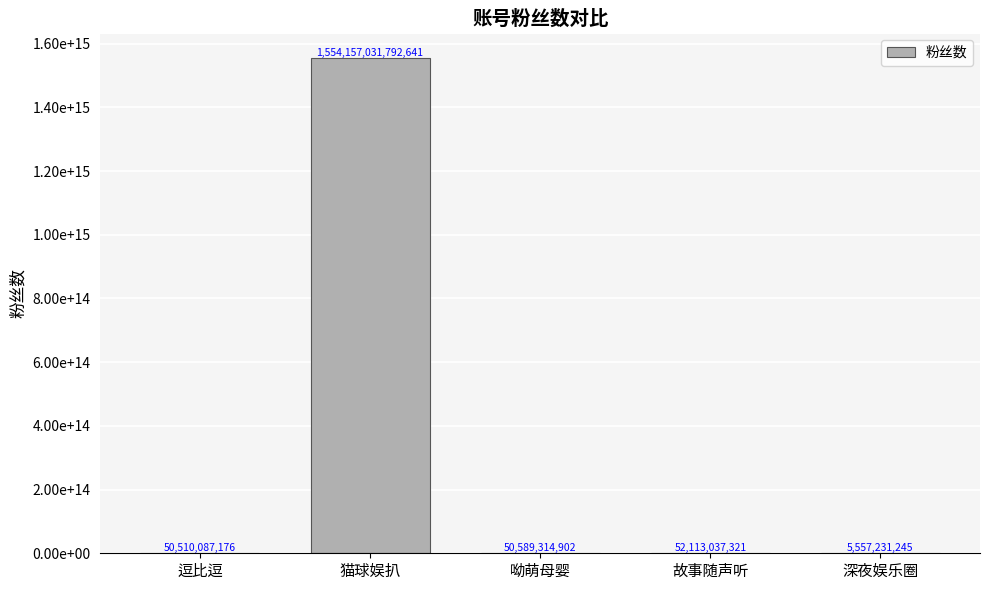

Is it true that the value at 猫球娱扒 is 1554157031792641?

True